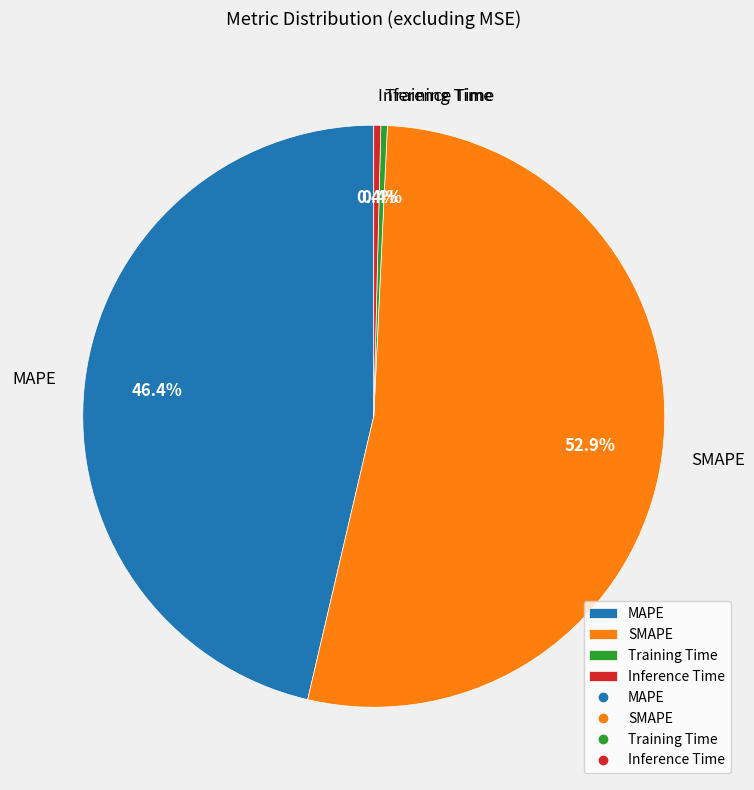

Is there a majority slice in this chart?

Yes